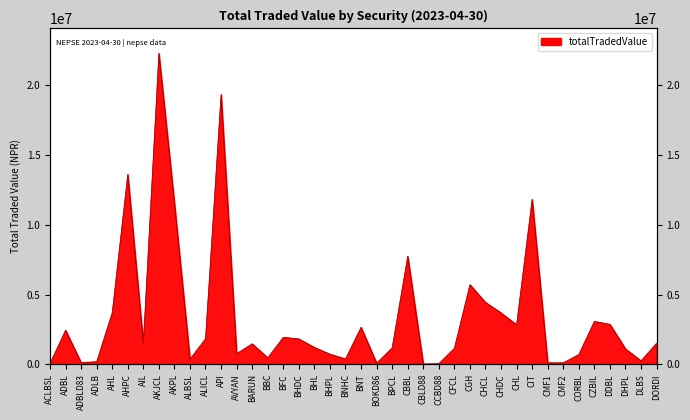

Is it true that the value at AHPC is 13610521.9?

True